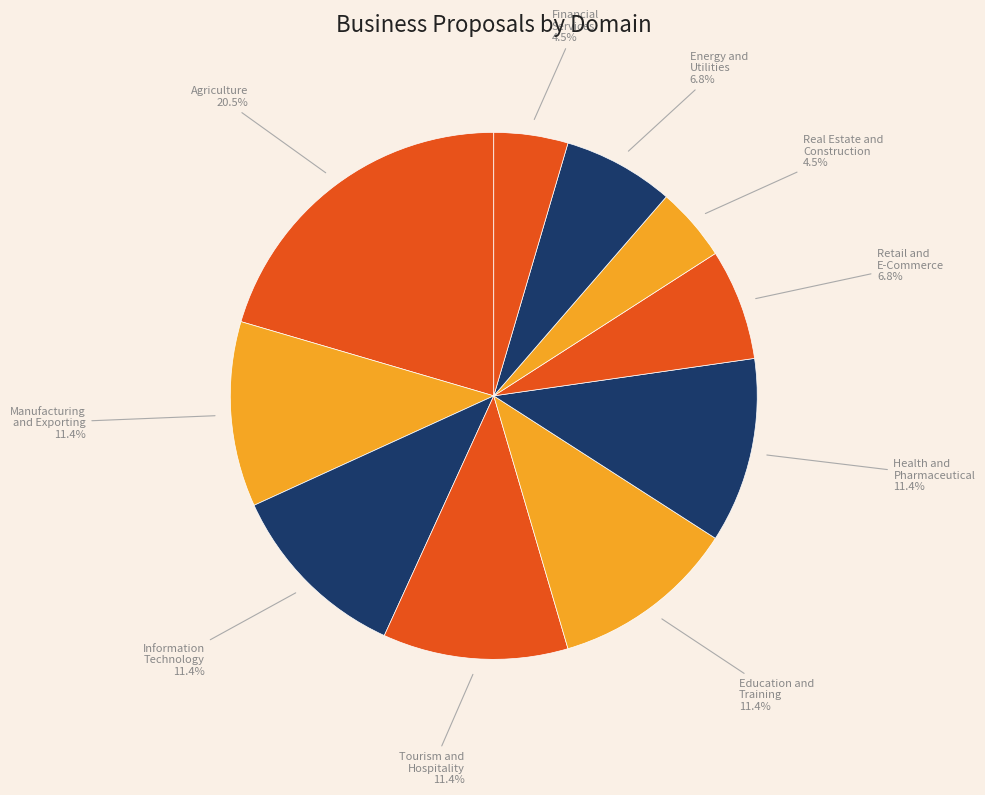

True or false: Tourism and Hospitality accounts for 26% of the total.

False